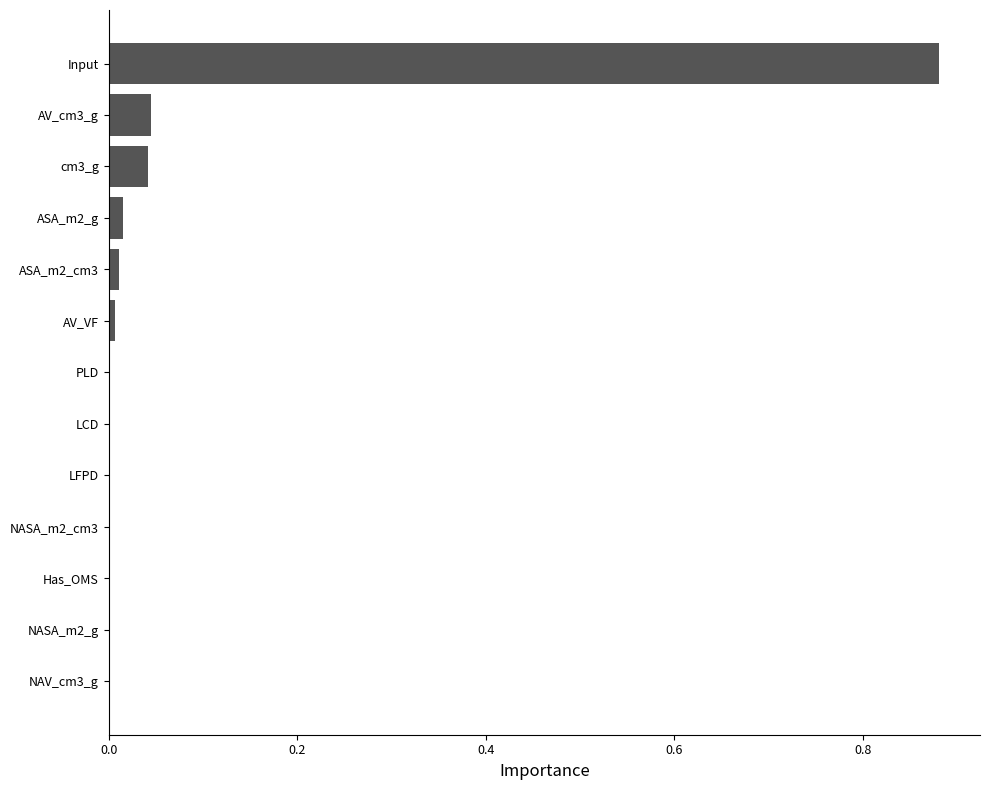

Which category has the highest value across all series?

Input